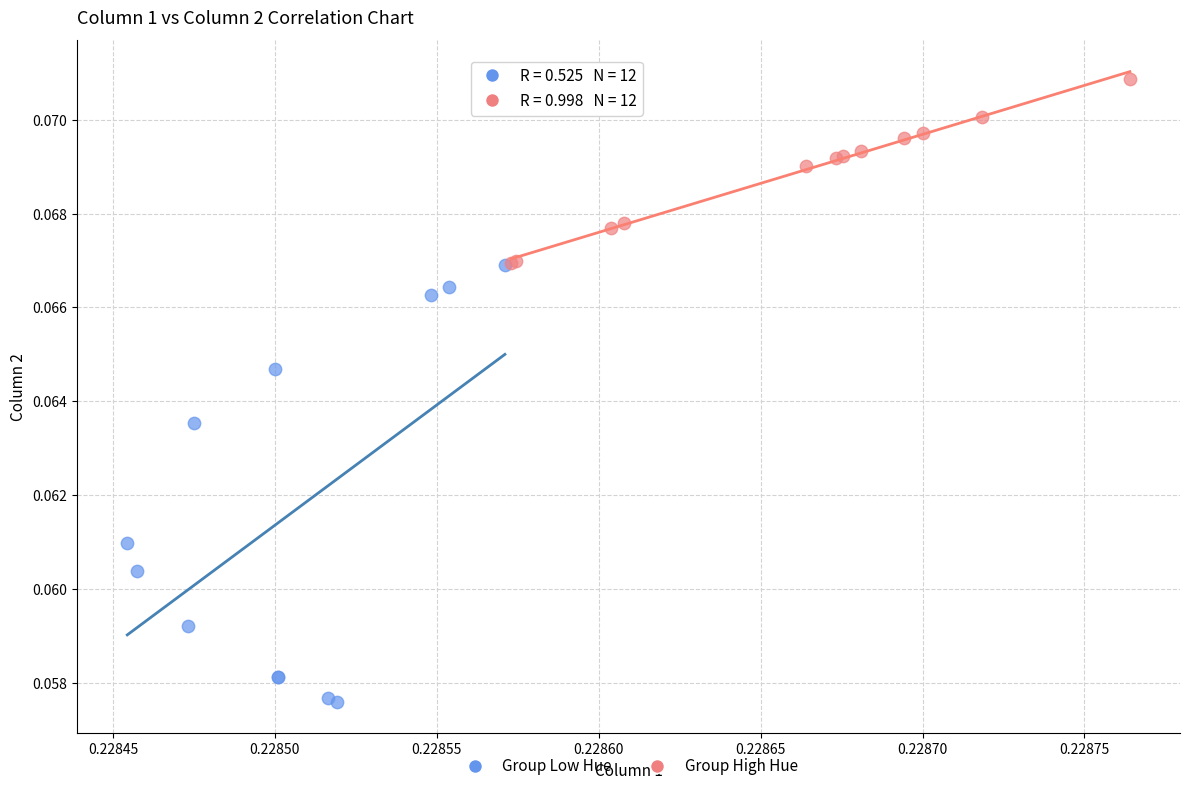

Which series contains the lowest Y value?

Group Low Hue